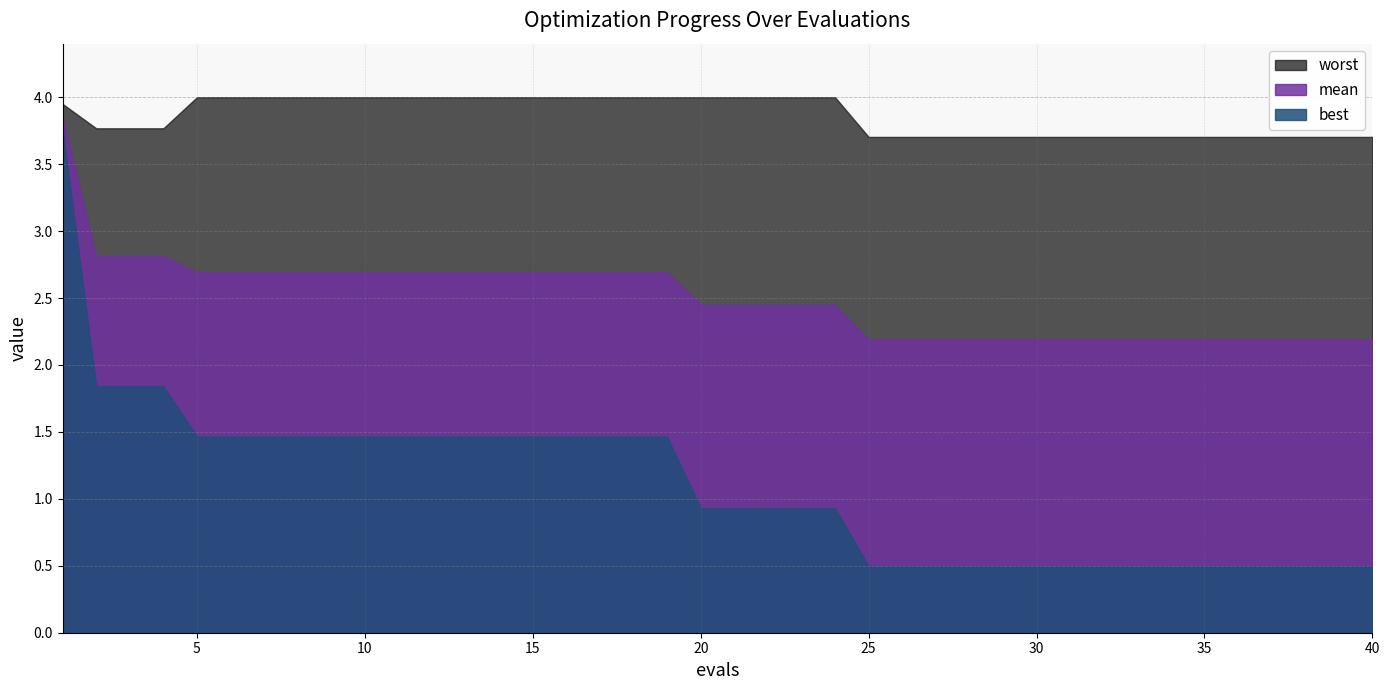

What is the sum of the mean values at 3 and 20?

5.3